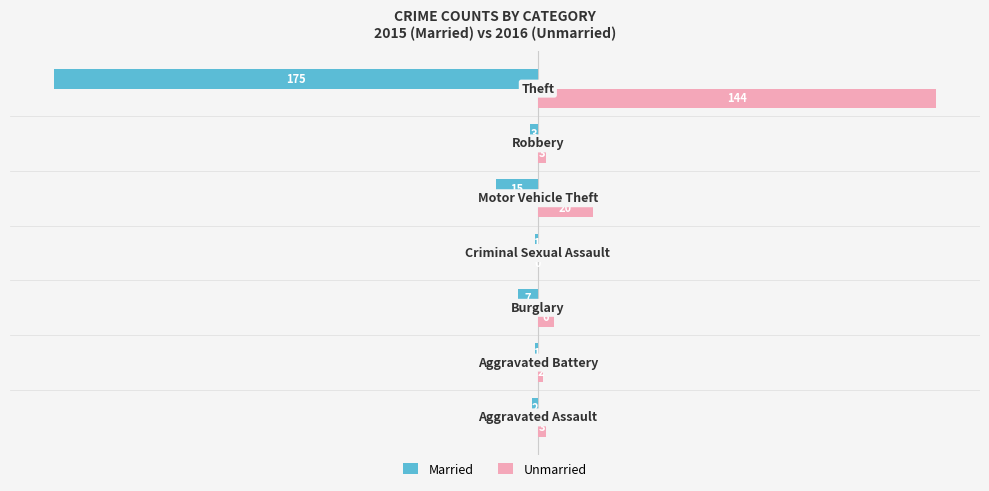

How many values in the Married series exceed -3?

3